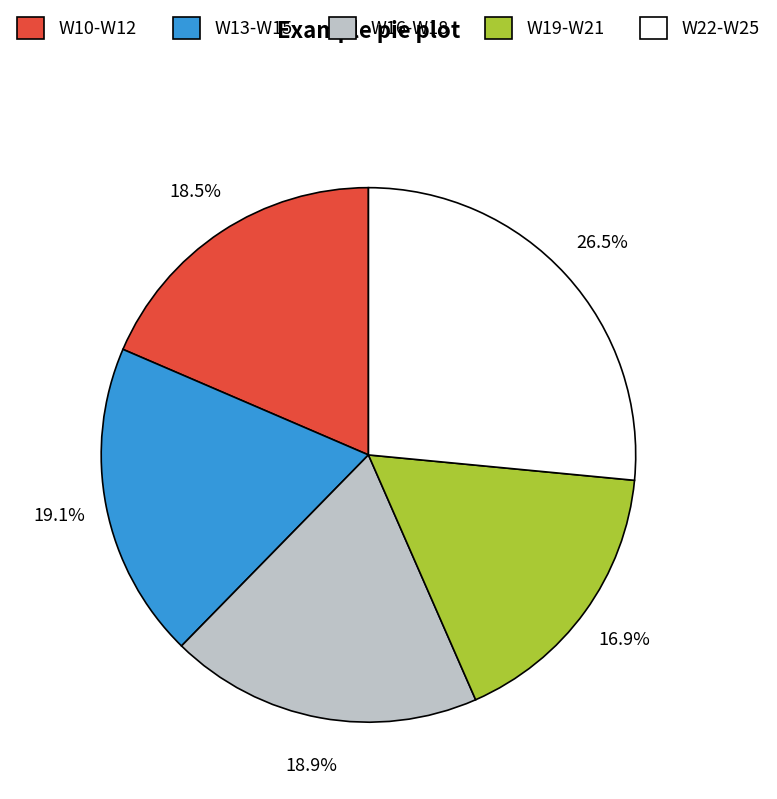

Is there any slice that represents more than half of the pie?

No